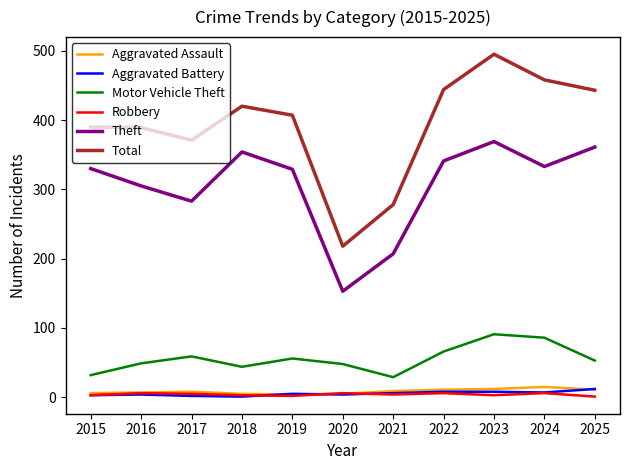

Which series has the largest range (max minus min)?

Total